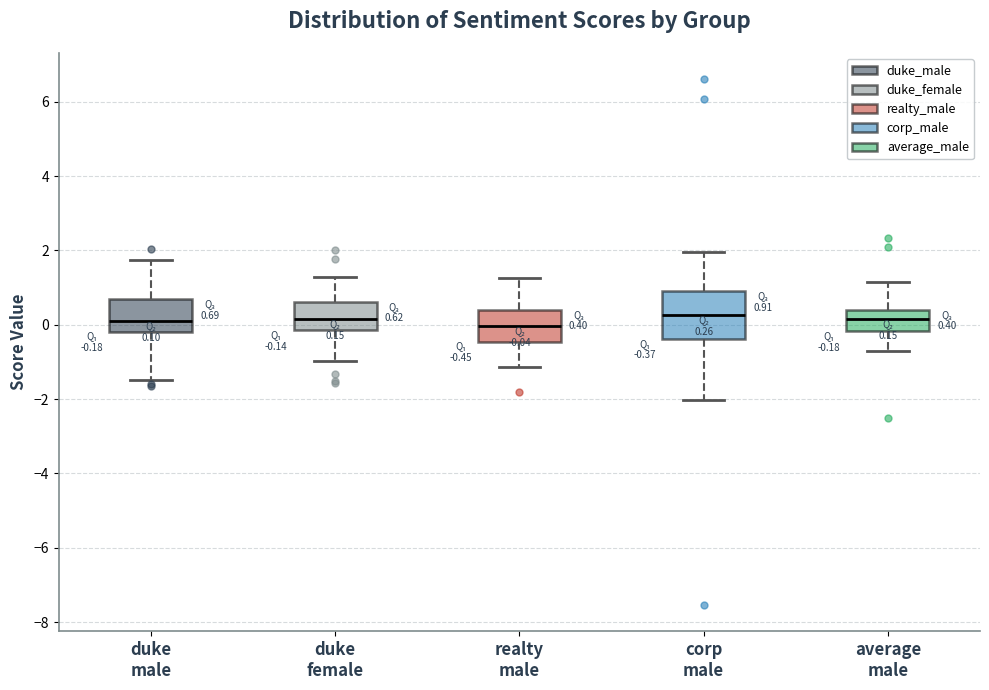

Which box is the tallest, from its lower edge to its upper edge?

corp male